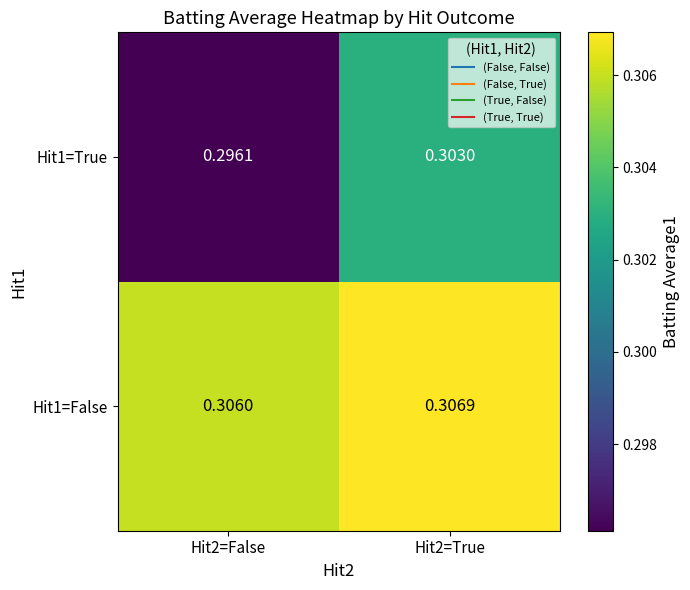

Is the value of Hit1=True at Hit2=False greater than the value of Hit1=False at Hit2=False?

No